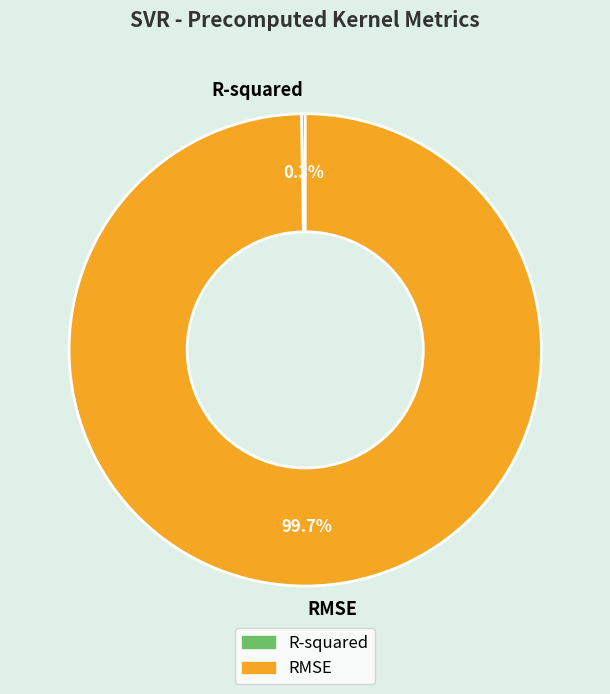

Which category has the biggest portion of the pie?

RMSE